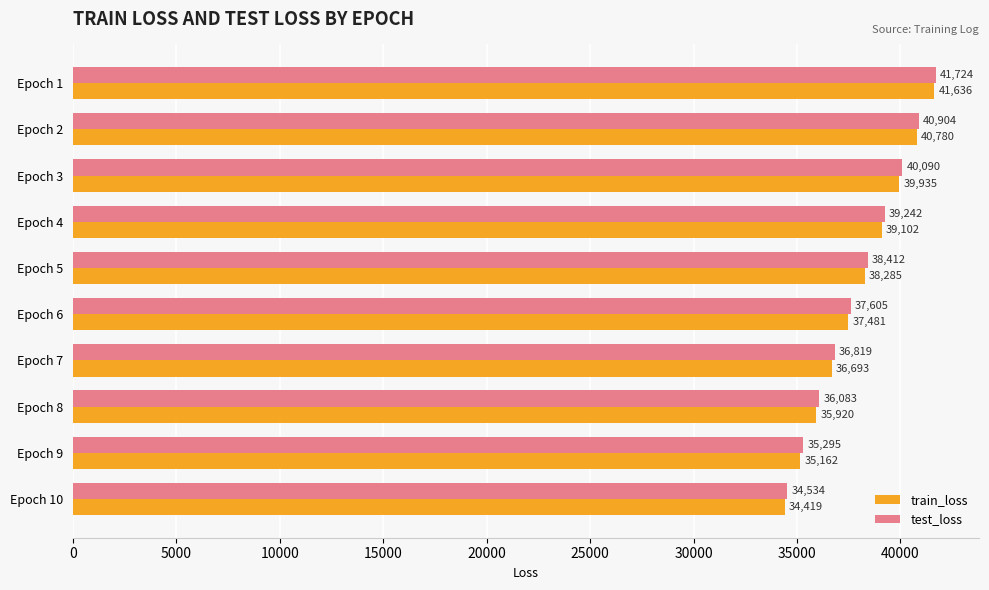

Is it true that train_loss equals 40780.0 at Epoch 2?

True